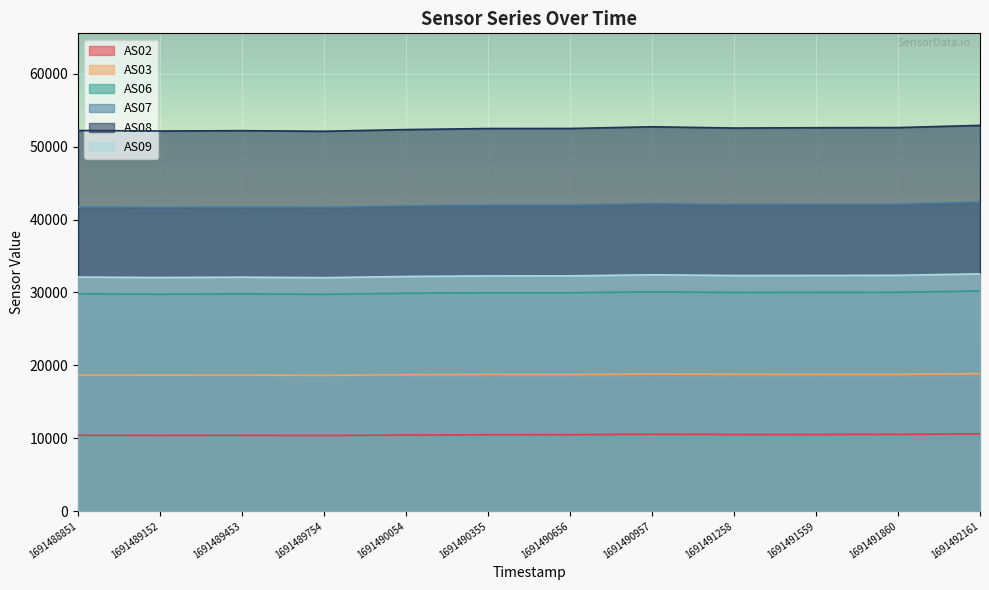

How many values in the AS03 series exceed 18740?

5